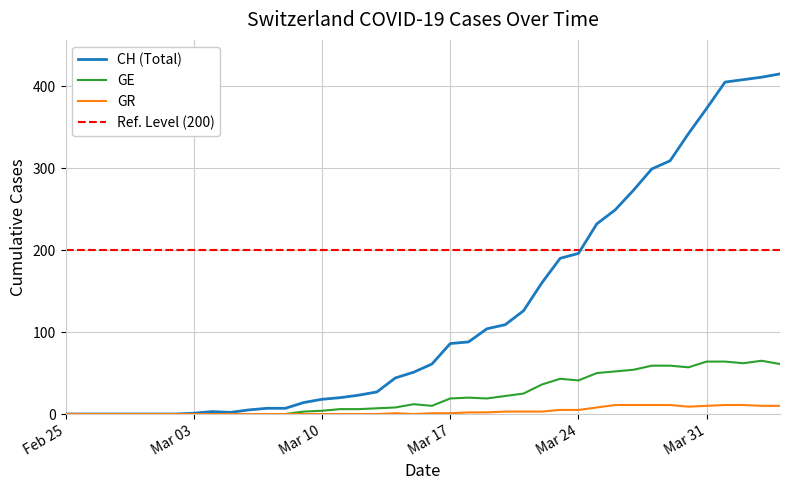

True or false: GE and CH cross at least once.

False